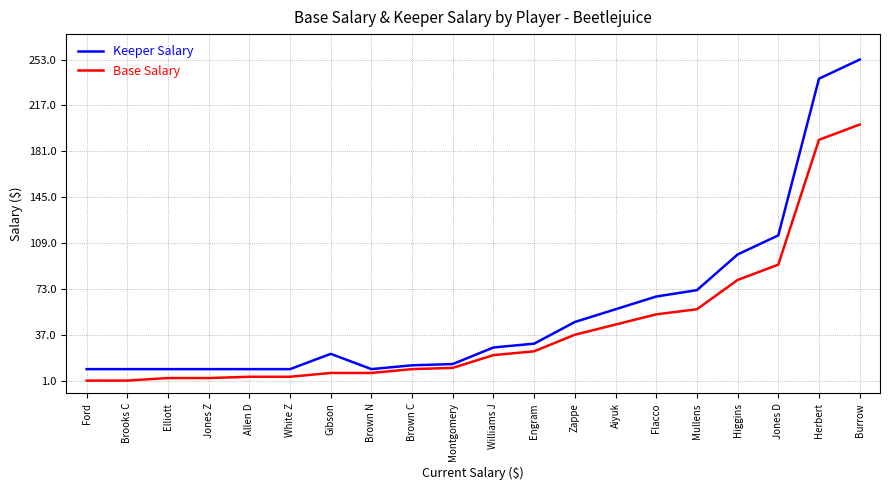

Which series has the largest range (max minus min)?

Keeper Salary